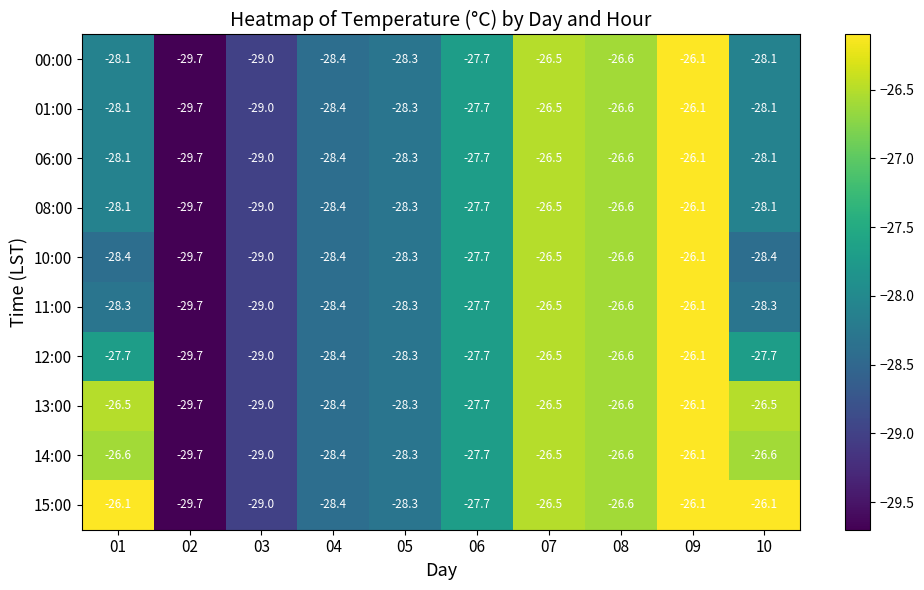

Is the value of 11:00 at 04 greater than the value of 00:00 at 05?

No